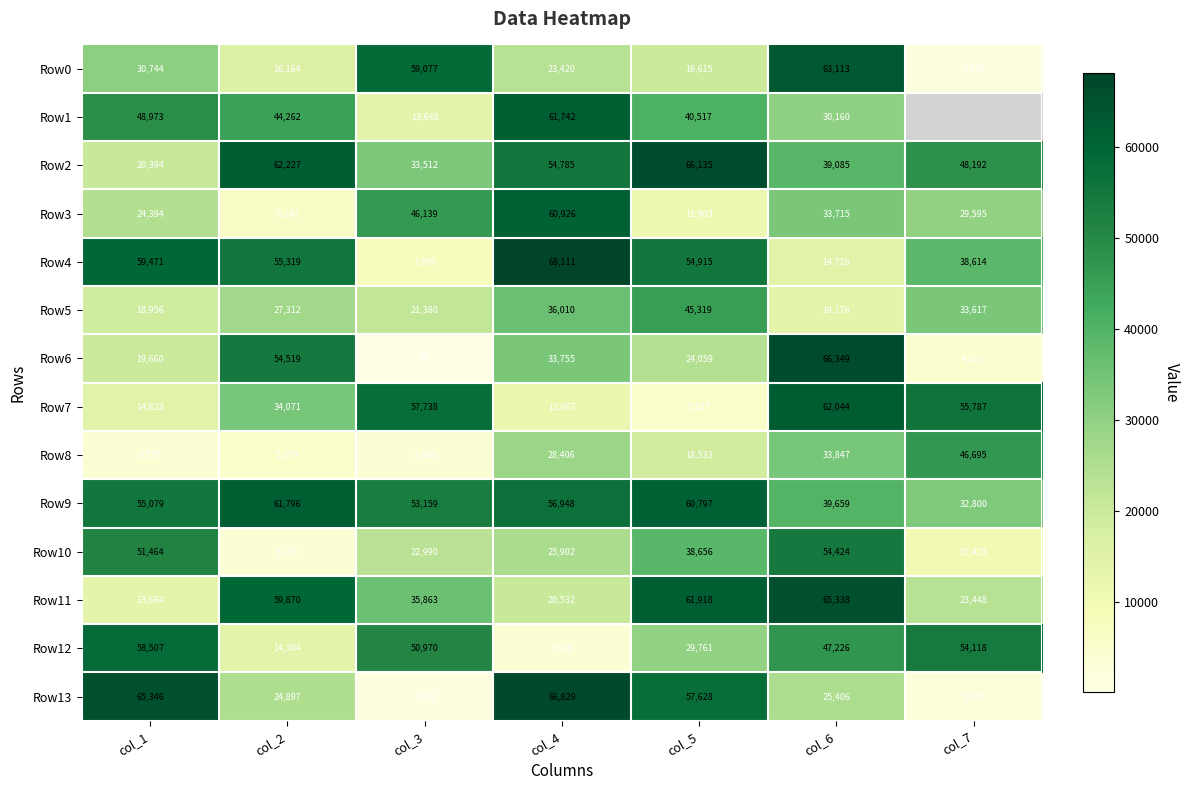

At which label does Row8 reach its peak?

col_7